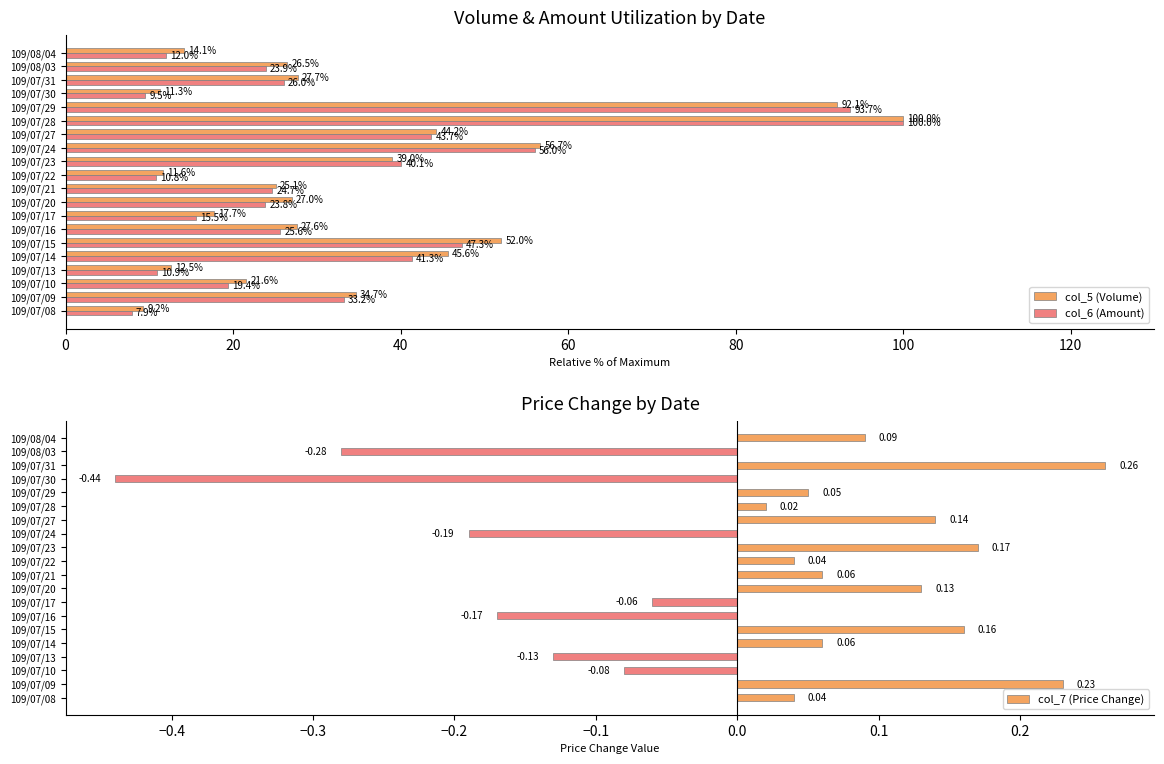

Is it true that col_7 (Price Change) equals 0.4 at 109/07/31?

False